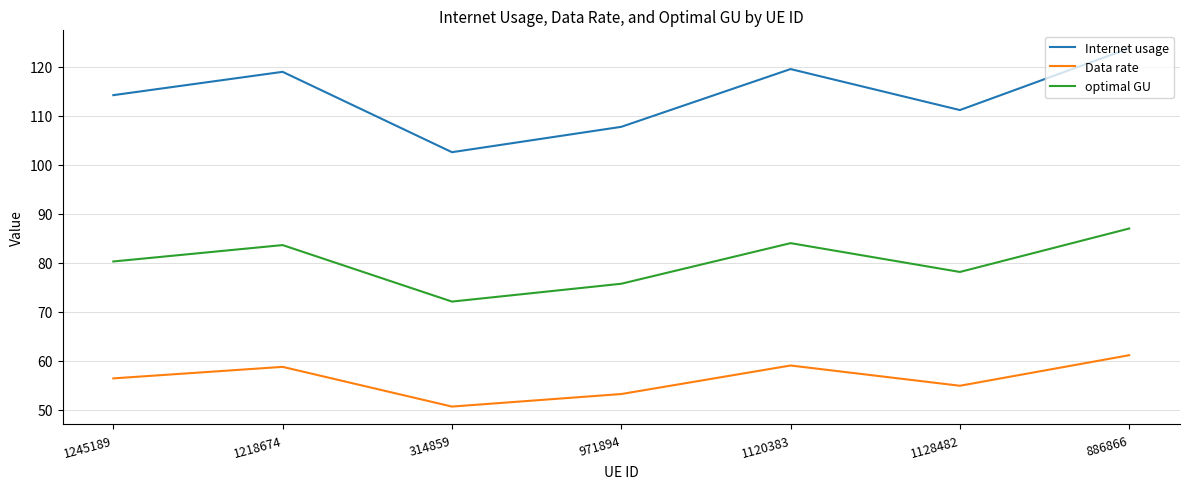

True or false: optimal GU and Data rate cross at least once.

False